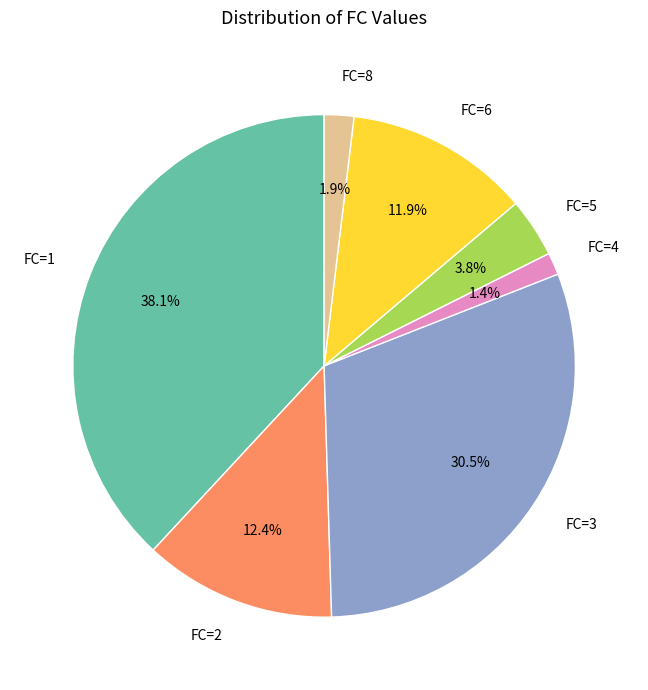

Which has a higher value, FC=3 or FC=5?

FC=3